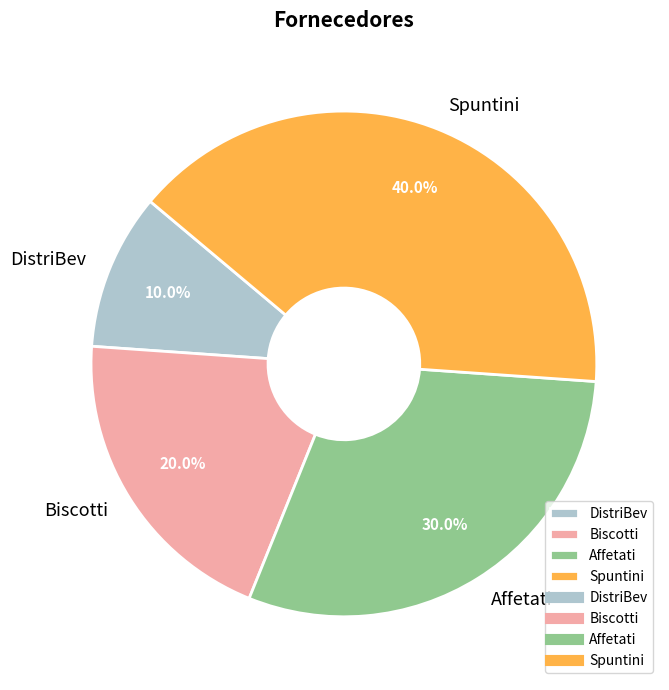

To the nearest percent, what percentage of the pie is Spuntini?

40%